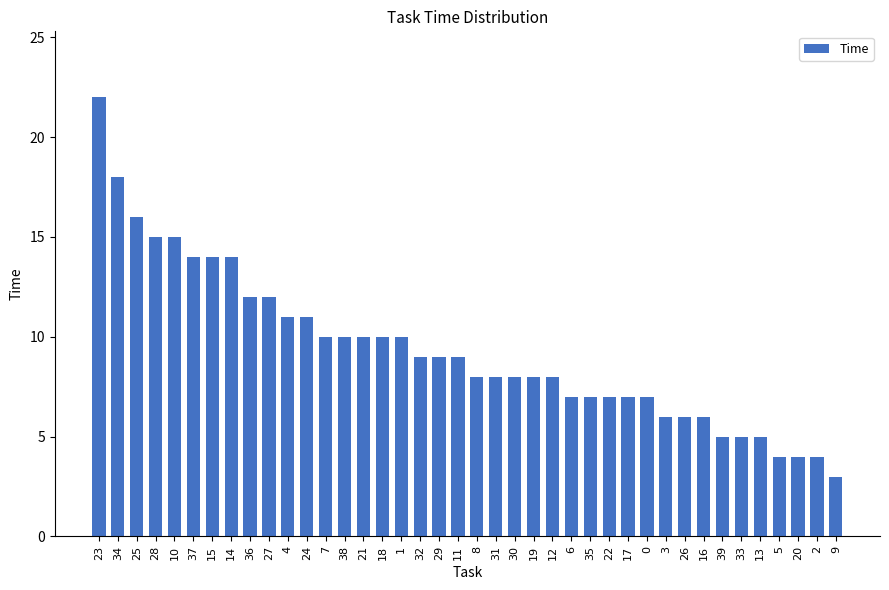

Approximately how many times larger is the value at 29 compared to 24?

0.8